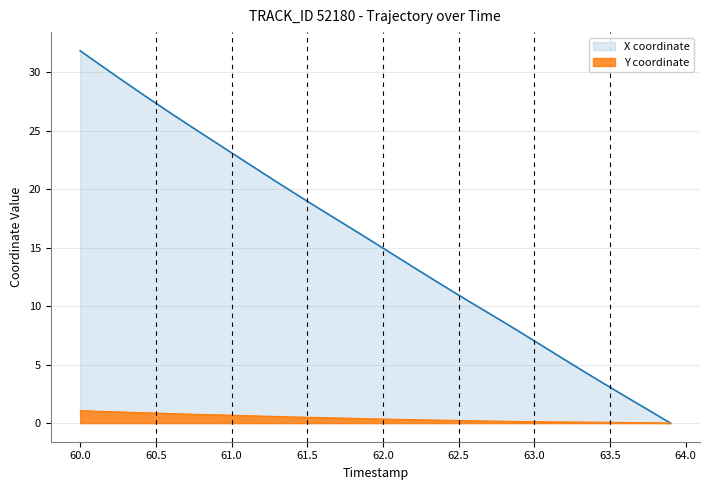

True or false: Y coordinate and X coordinate cross at least once.

False